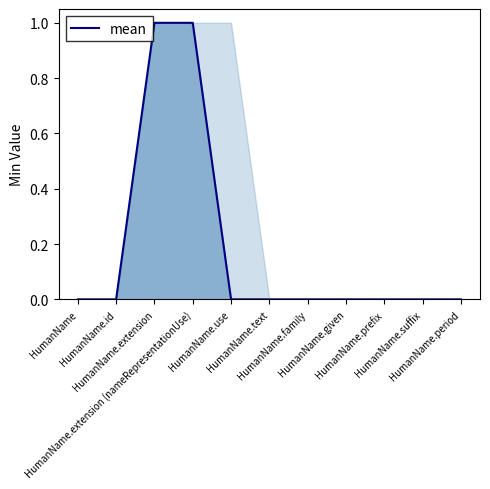

What is the label of the 3rd point from the right?

HumanName.prefix